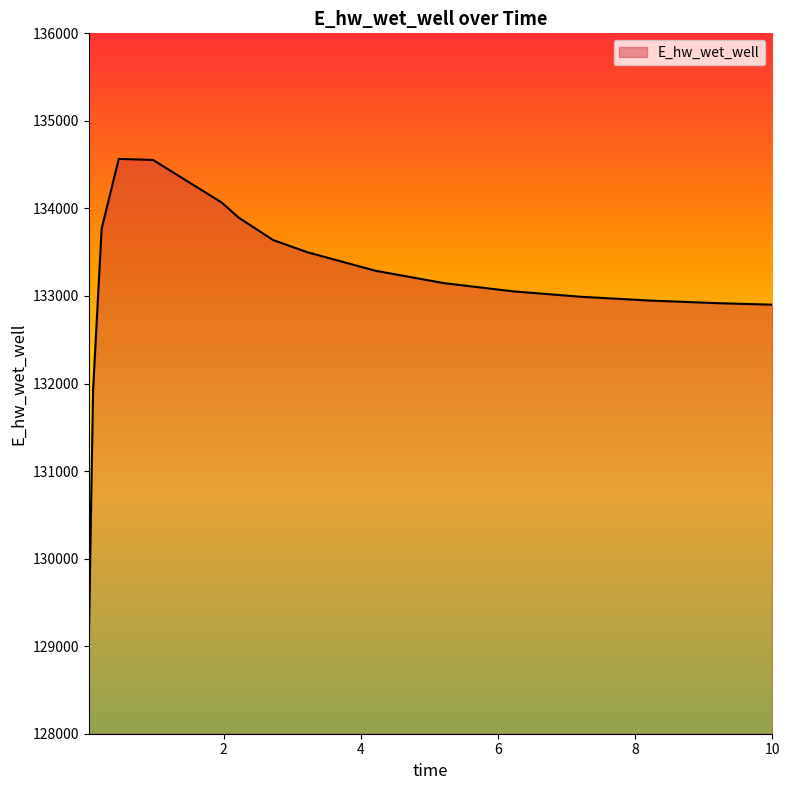

How many lines are shown in the chart?

1